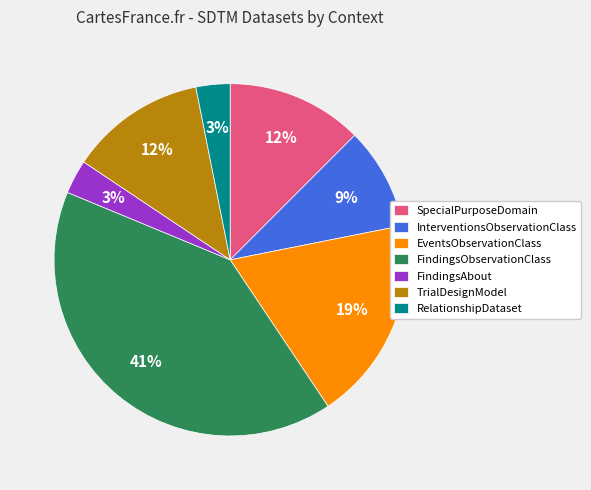

Approximately how many times larger is the value at TrialDesignModel compared to FindingsAbout?

4.0